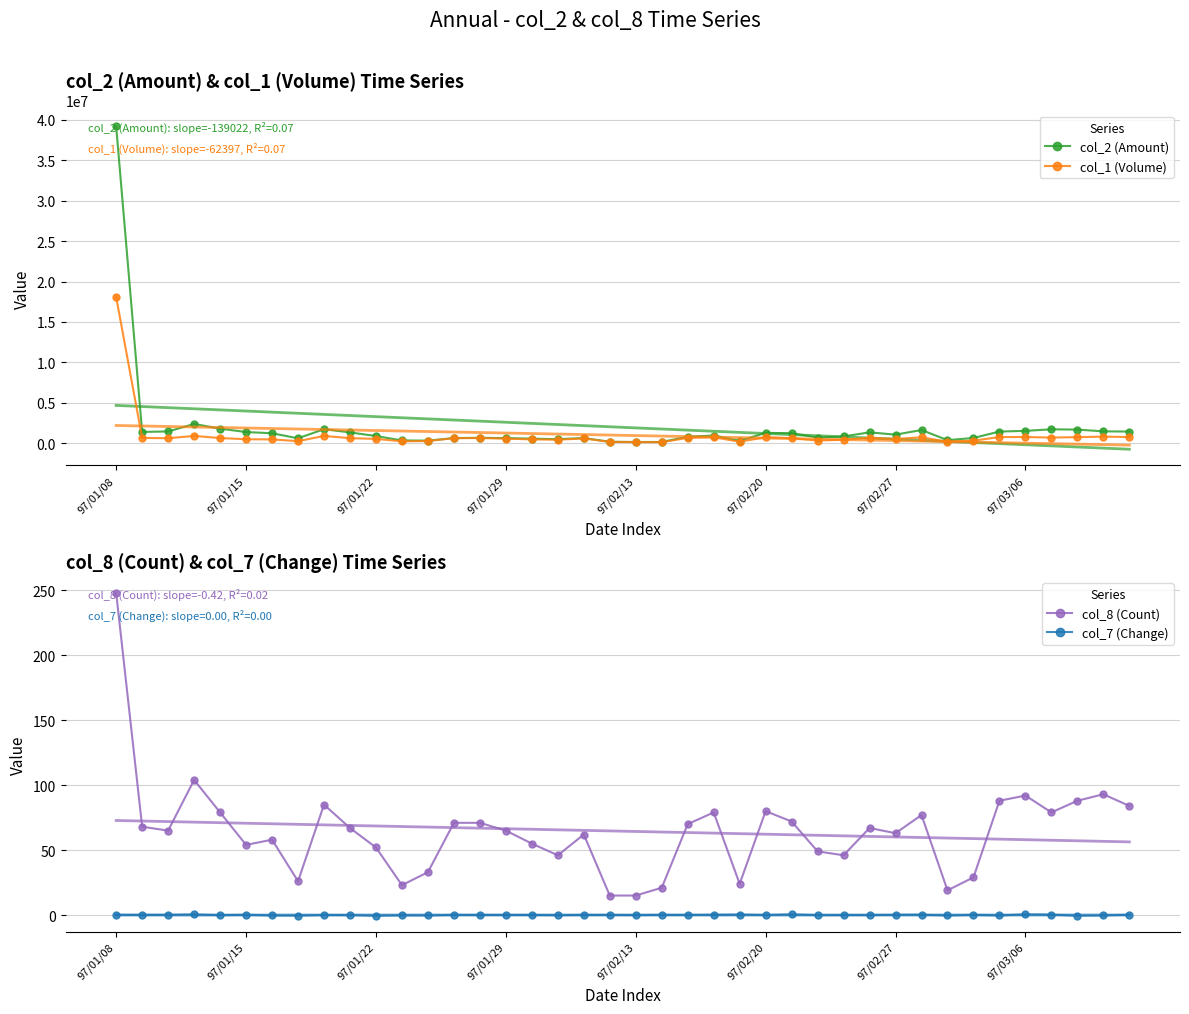

True or false: col_8 (Count) and col_1 (Volume) intersect in this chart.

False